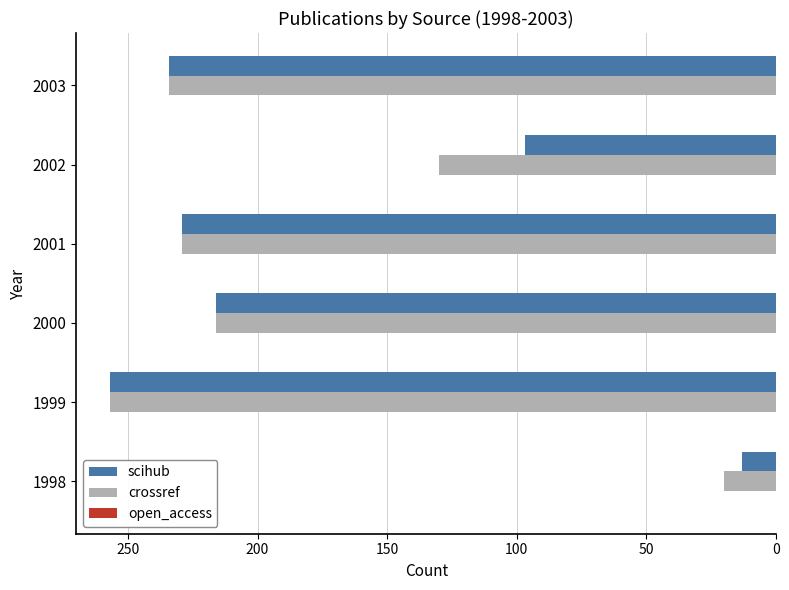

True or false: scihub has a value of 97 at 2002.

True